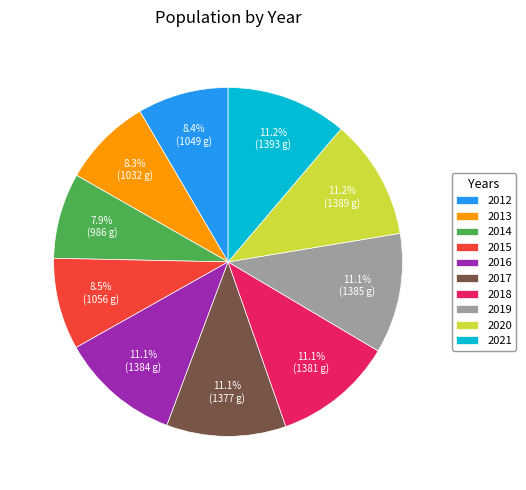

How much of the chart is everything except 2016?

88.9%